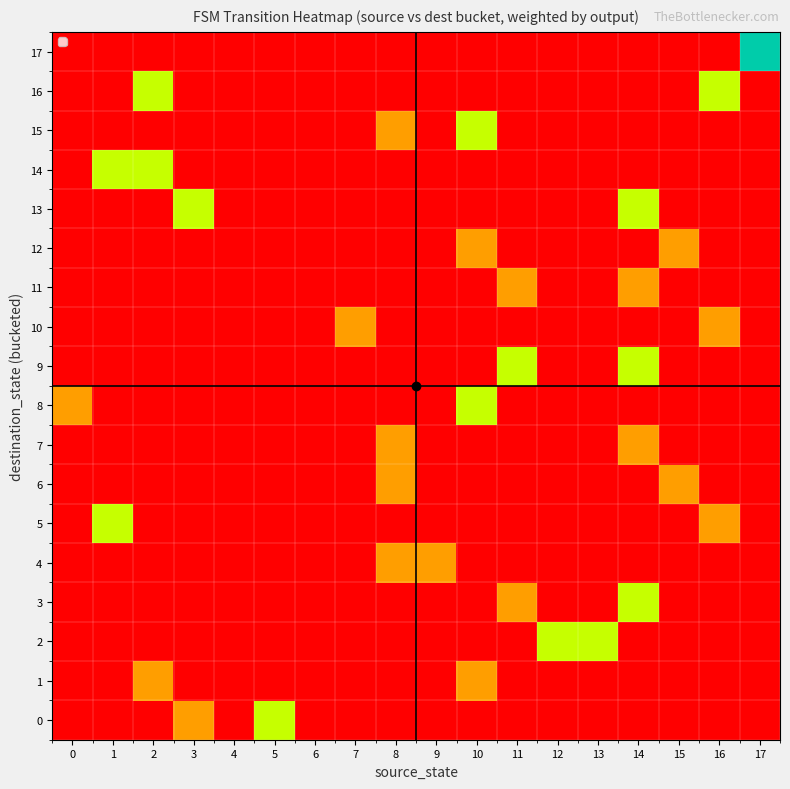

Which series has the largest range (max minus min)?

17